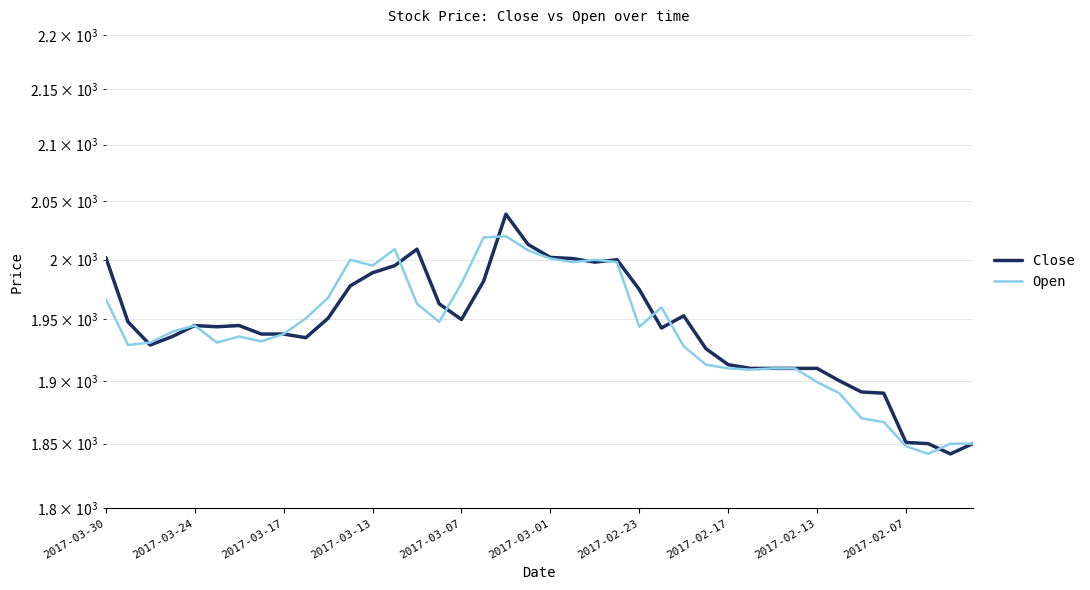

Which category has the lowest value across all series?

38